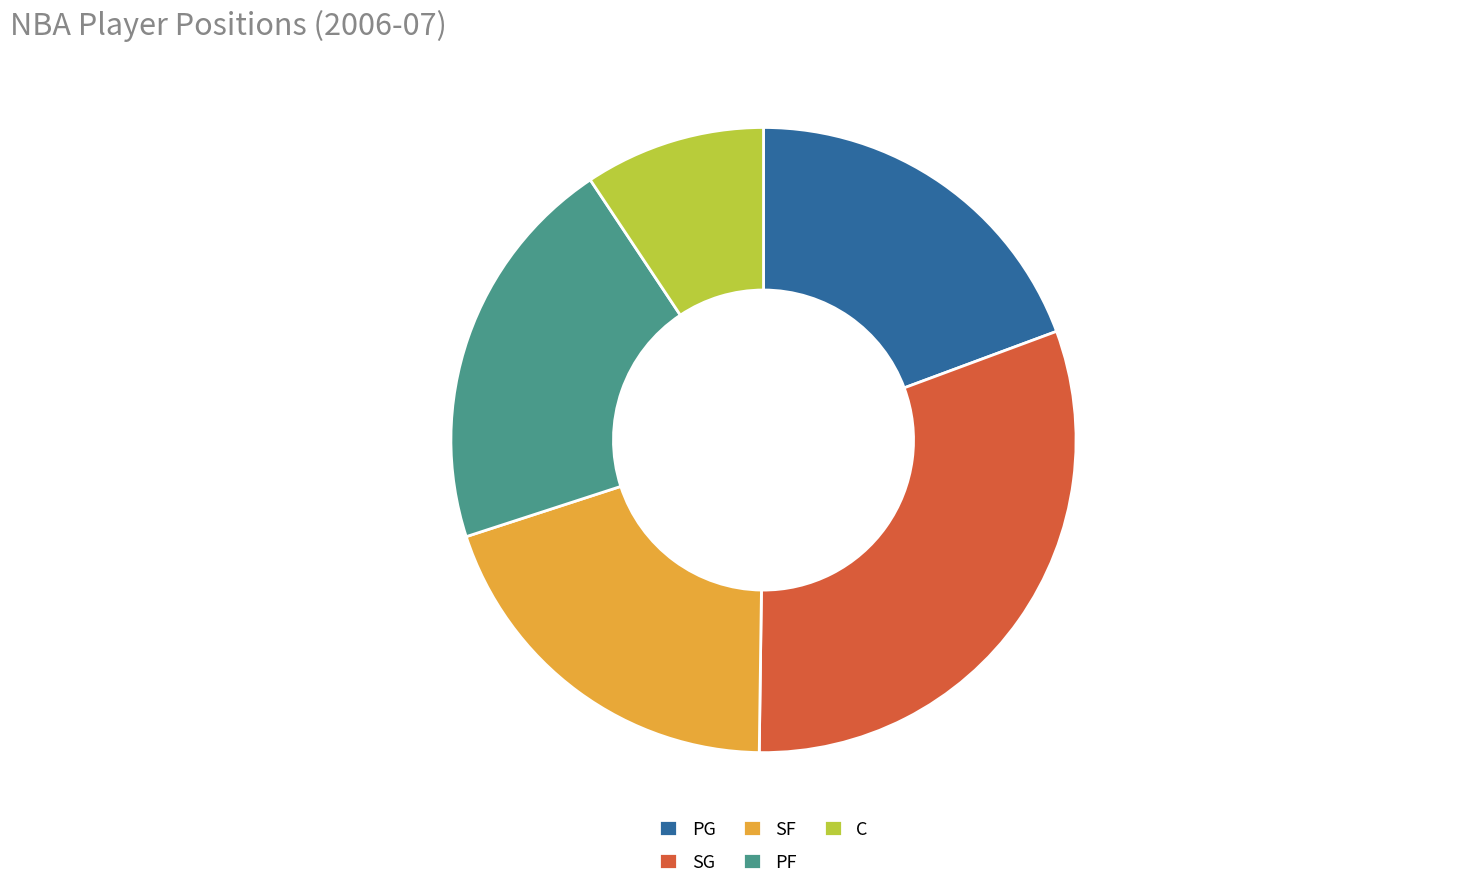

What is the ratio of the value at SG to the value at SF?

1.6